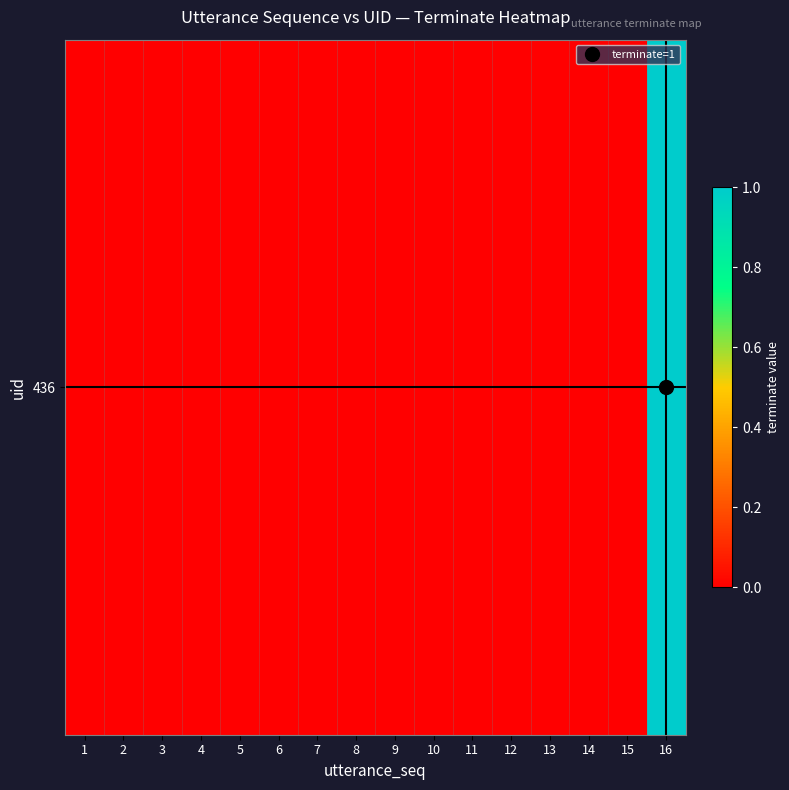

True or false: the data shows 0 at 15.

True